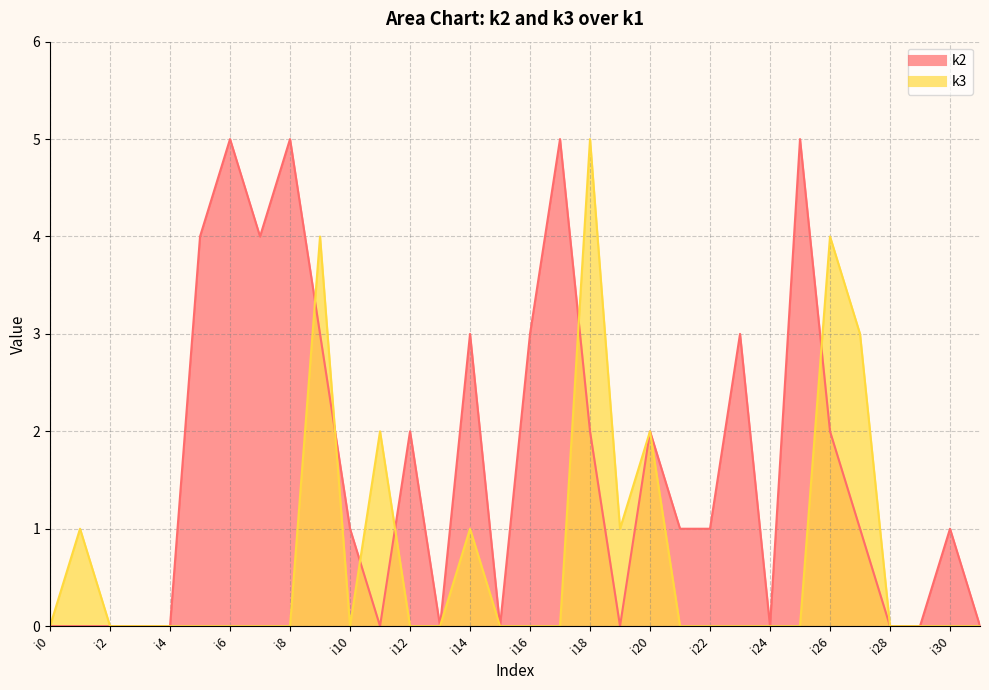

Reading left to right, what are all the values shown in this chart?

k2: i0=0	i1=0	i2=0	i3=0	i4=0	i5=4	i6=5	i7=4	i8=5	i9=3	i10=1	i11=0	i12=2	i13=0	i14=3	i15=0	i16=3	i17=5	i18=2	i19=0	i20=2	i21=1	i22=1	i23=3	i24=0	i25=5	i26=2	i27=1	i28=0	i29=0	i30=1	i31=0
k3: i0=0	i1=1	i2=0	i3=0	i4=0	i5=0	i6=0	i7=0	i8=0	i9=4	i10=0	i11=2	i12=0	i13=0	i14=1	i15=0	i16=0	i17=0	i18=5	i19=1	i20=2	i21=0	i22=0	i23=0	i24=0	i25=0	i26=4	i27=3	i28=0	i29=0	i30=0	i31=0